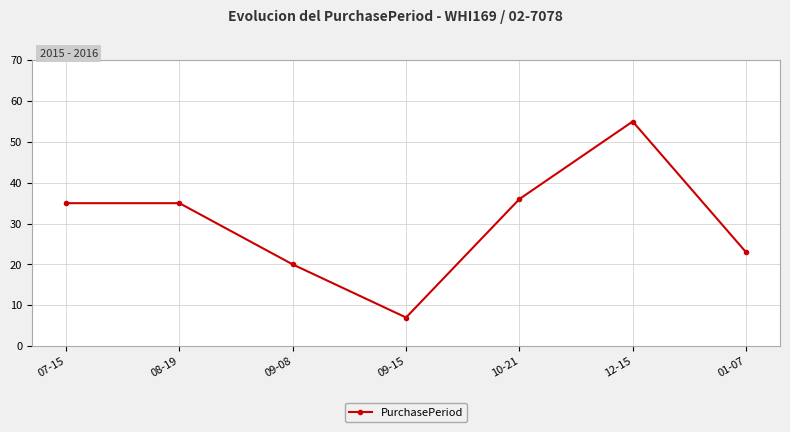

What is the change in value from 09-15 to 12-15?

+48